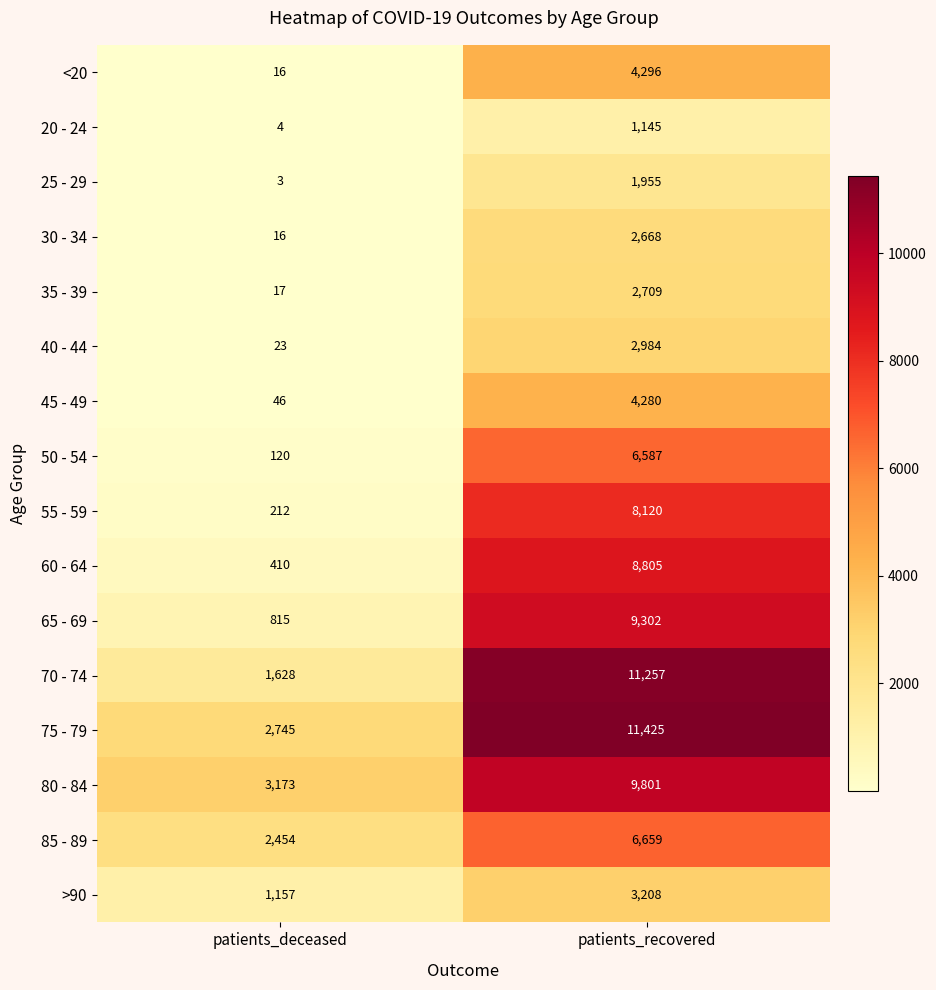

At how many categories does at least one series exceed 7885?

1